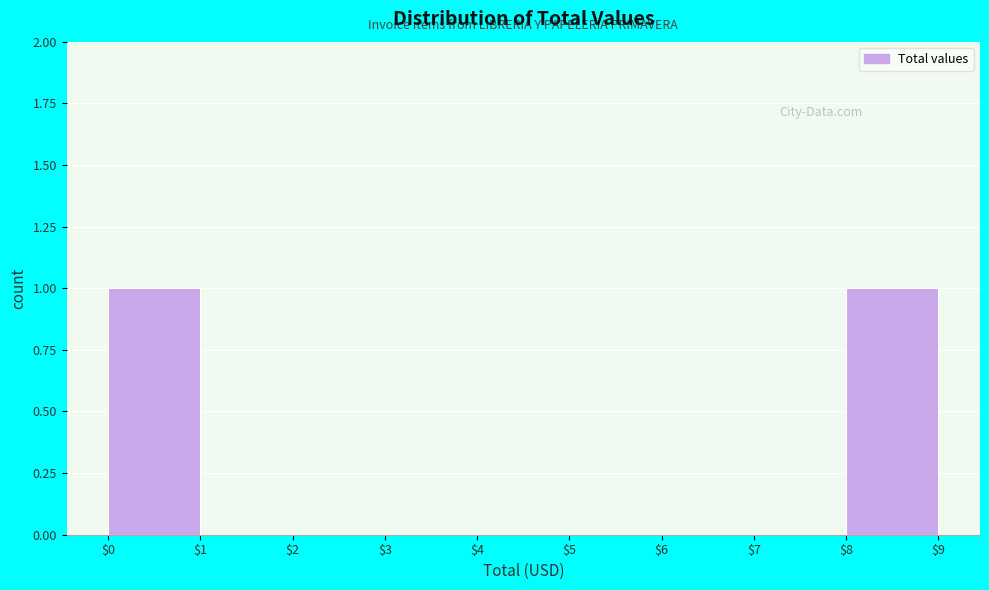

How tall is the bar that spans $0 to $1 on the x-axis? The values are not printed on the chart, so give them approximately, as read against the axis.

1